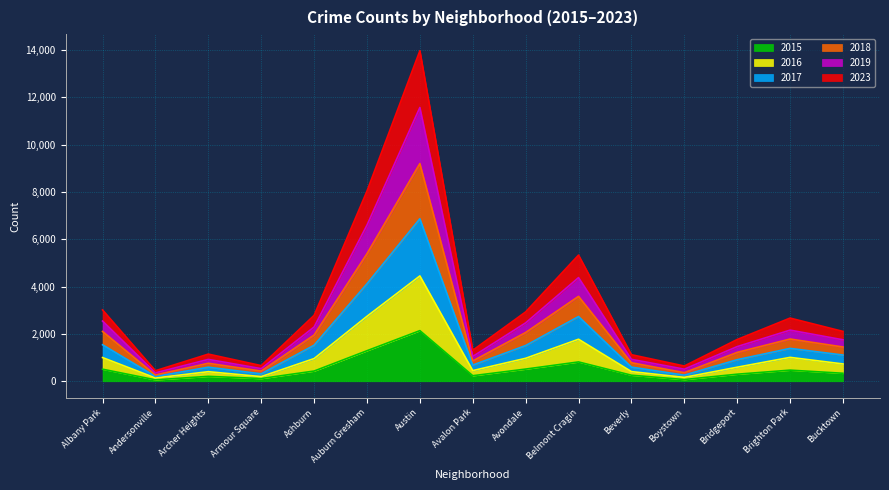

The 2015 series shows 817 at Belmont Cragin. True or false?

True